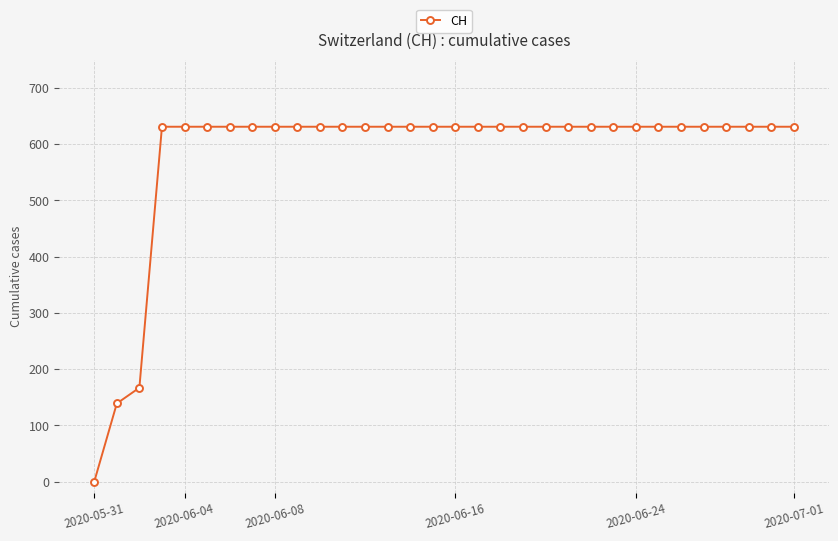

What is the value of the 11th point from the left?

631